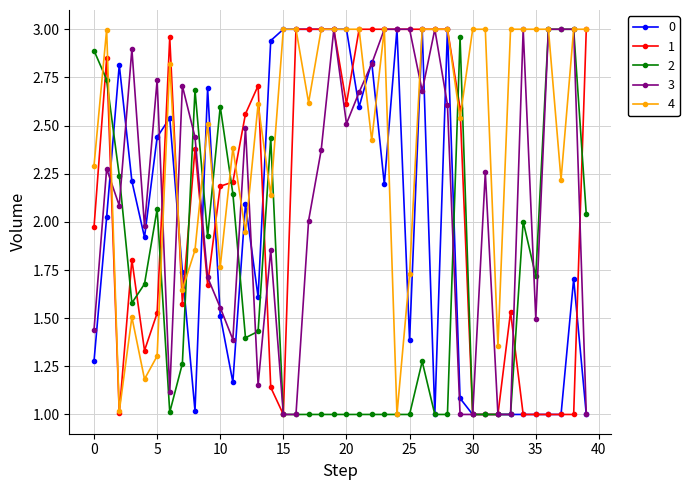

Which series has the largest total across all categories?

4